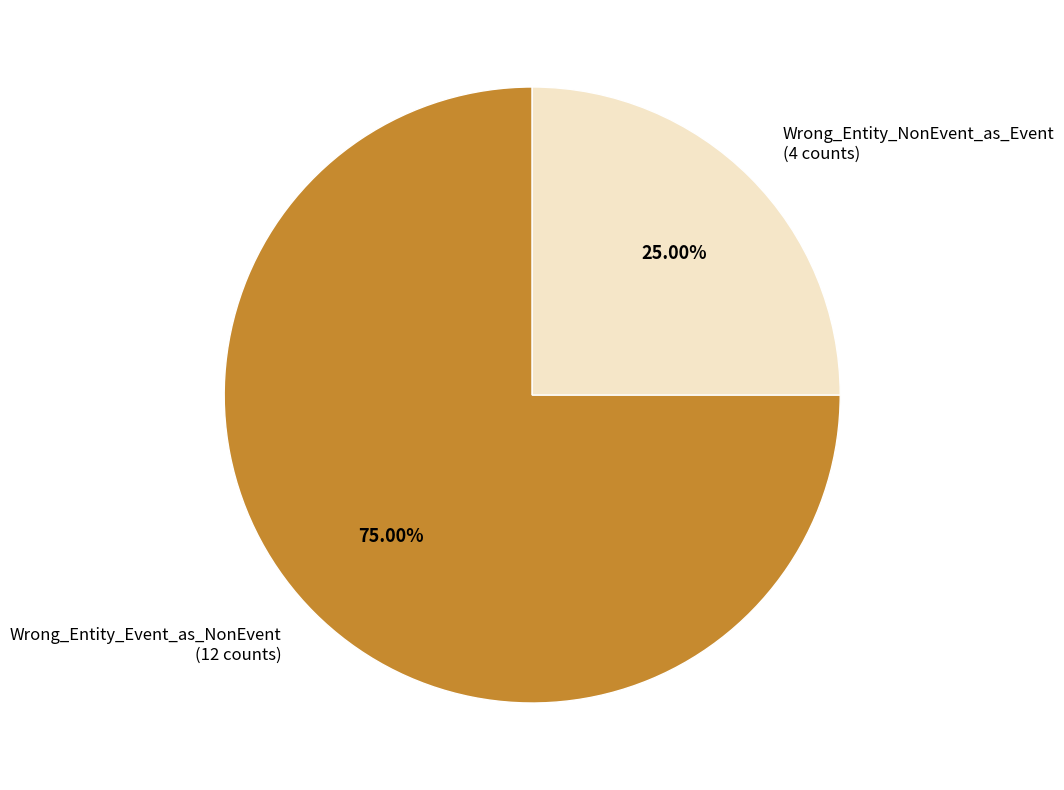

How many segments does this pie chart have?

2